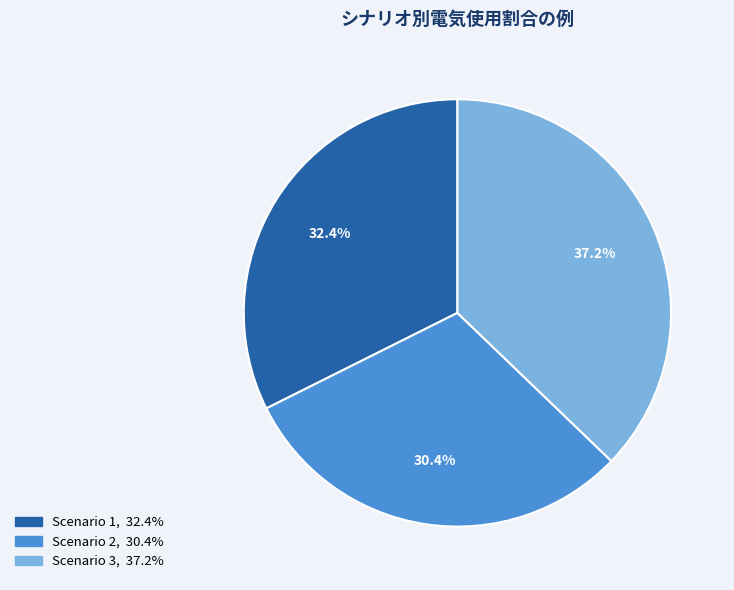

What is the ratio of the value at Scenario 1 to the value at Scenario 2?

1.1